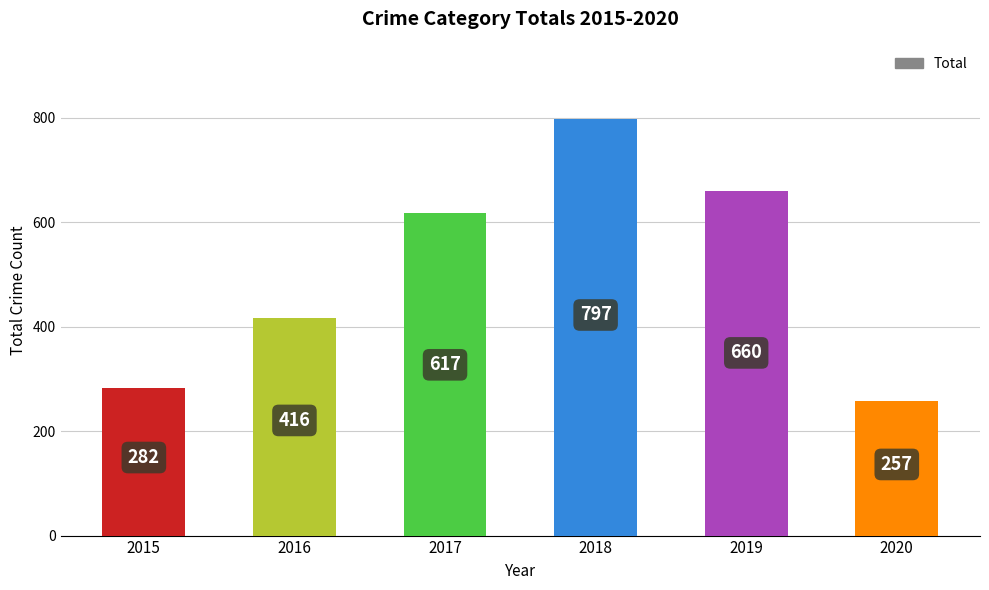

Between 2018 and 2020, which is larger?

2018